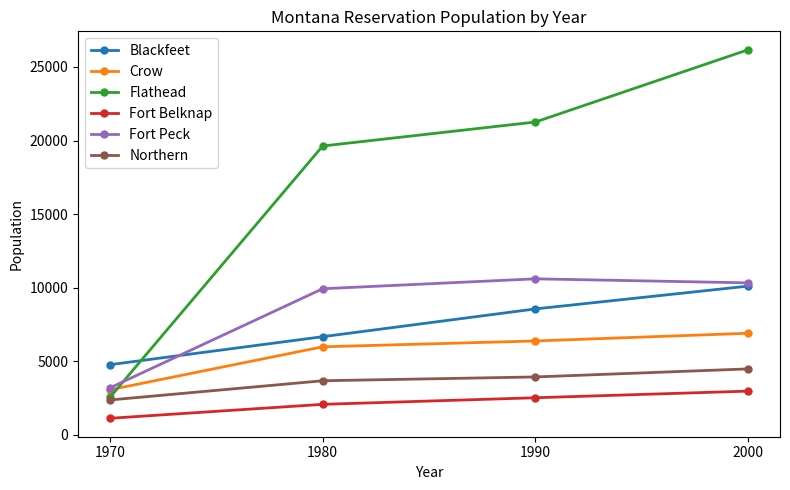

How many distinct data groups are displayed?

6